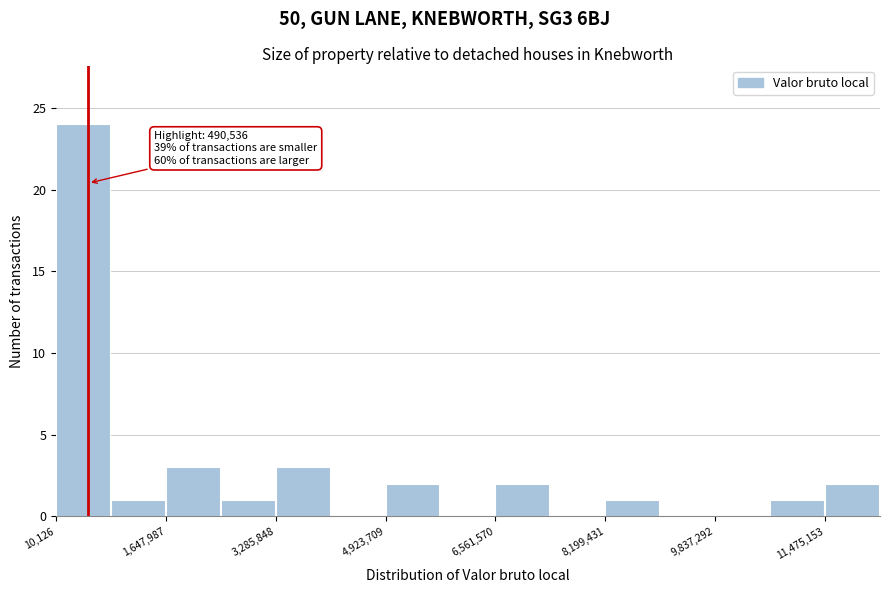

Which range on the x-axis has the tallest bar?

0 to 800000